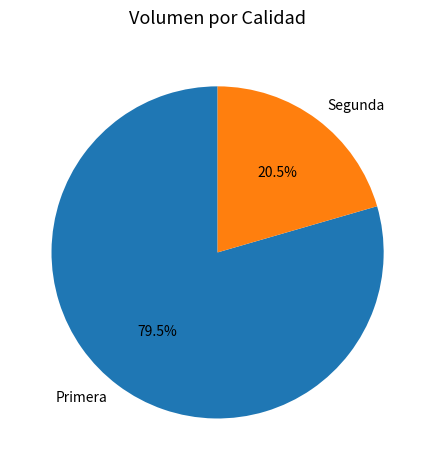

Is there a majority slice in this chart?

Yes